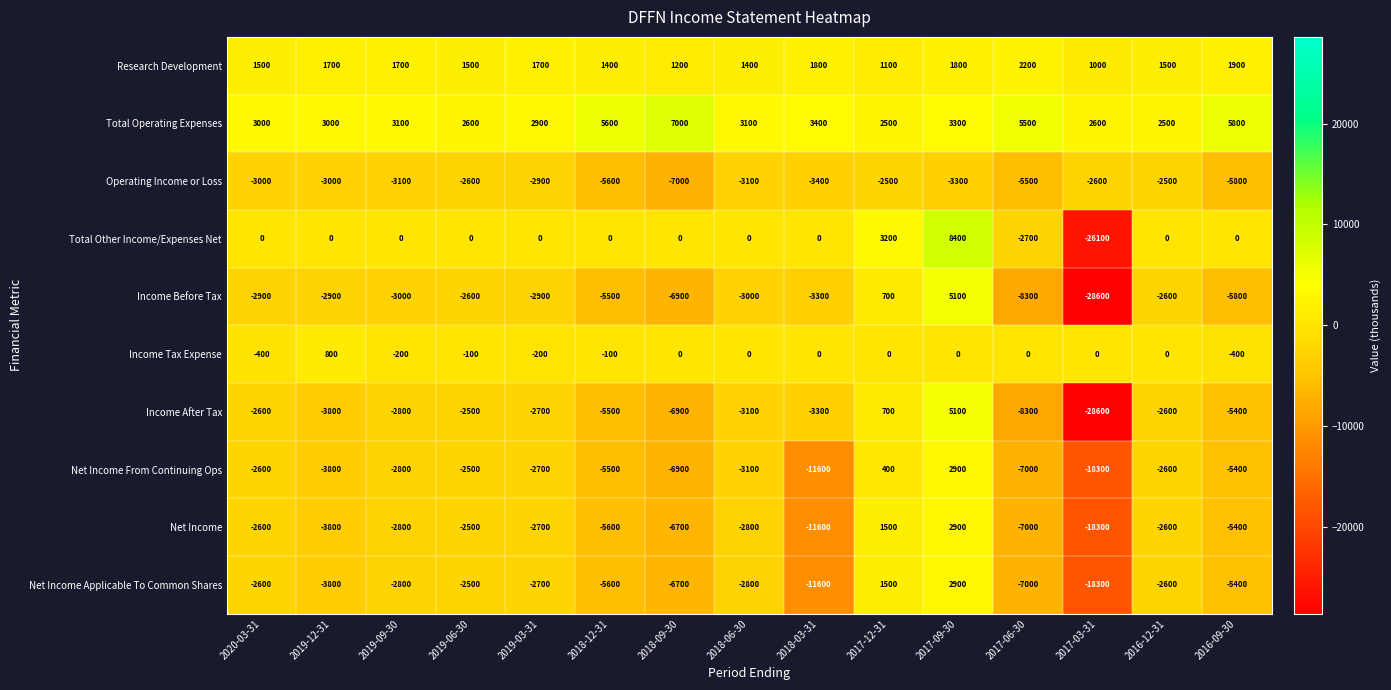

The value of Income Tax Expense at 2020-03-31 is -400. True or false?

True